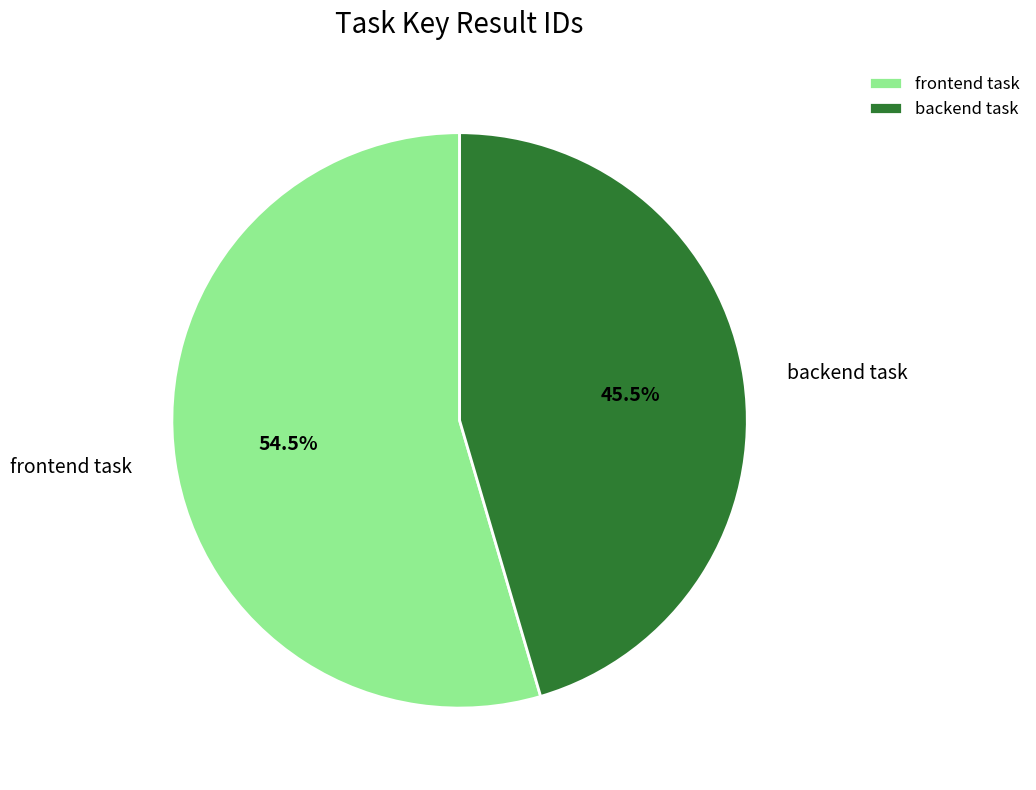

Count the number of slices in the pie.

2